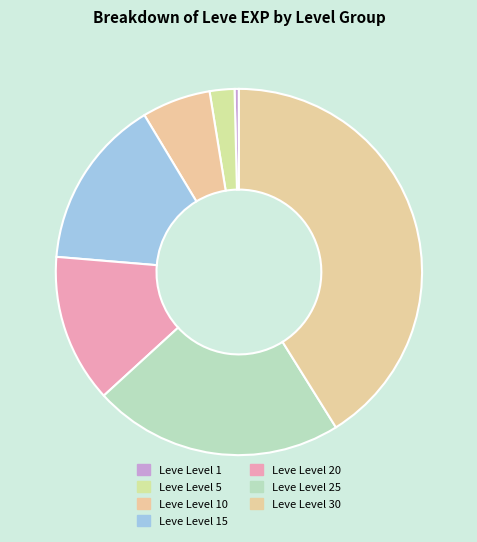

Is it true that Leve Level 30 is 30% of the pie?

False